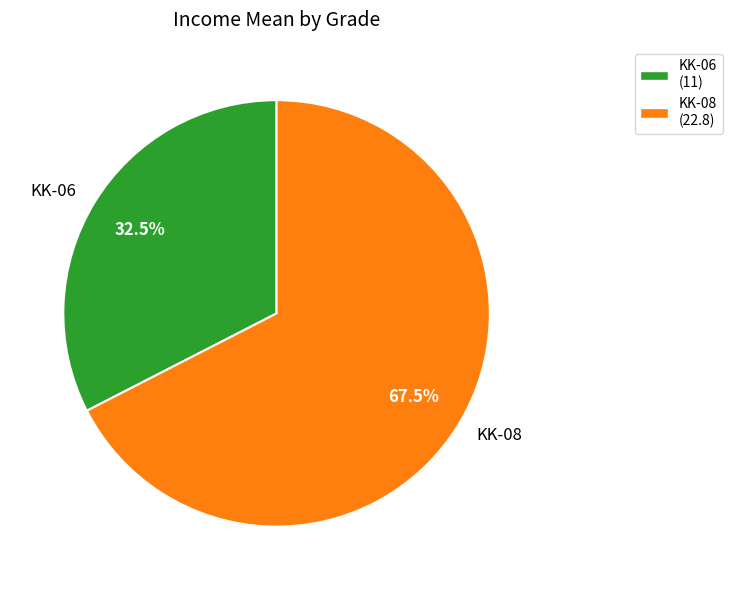

Between KK-06 and KK-08, which is larger?

KK-08